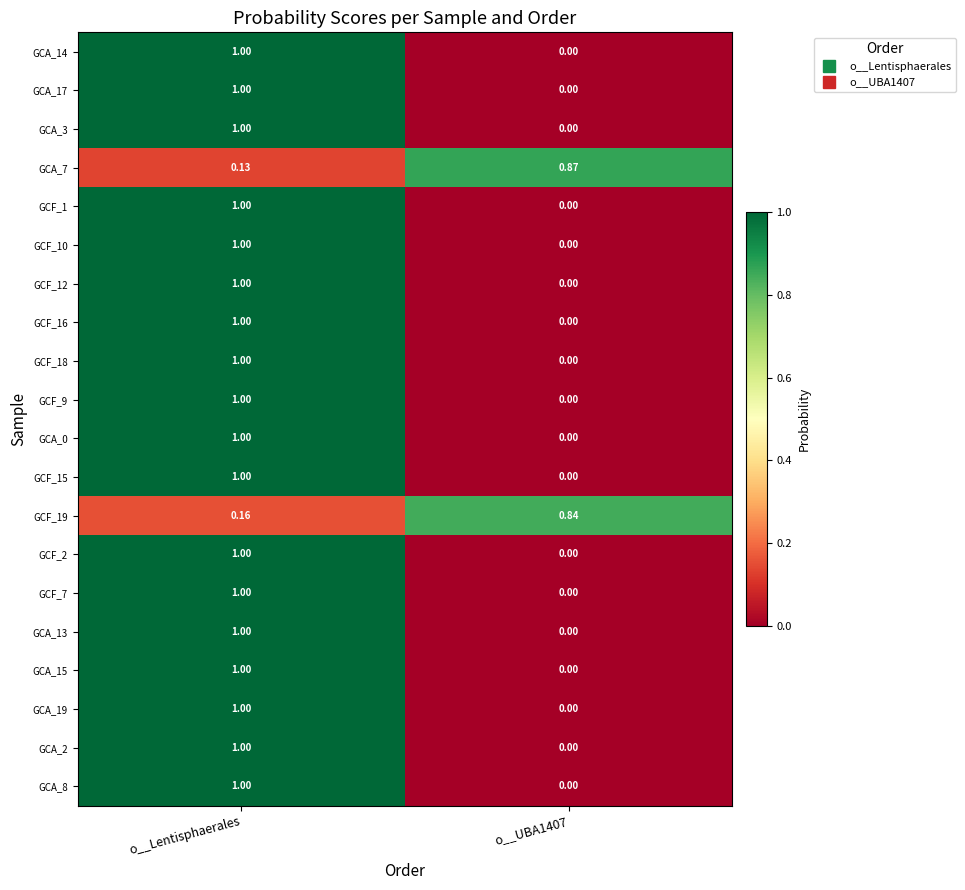

At which label does GCA_19 reach its peak?

o__Lentisphaerales